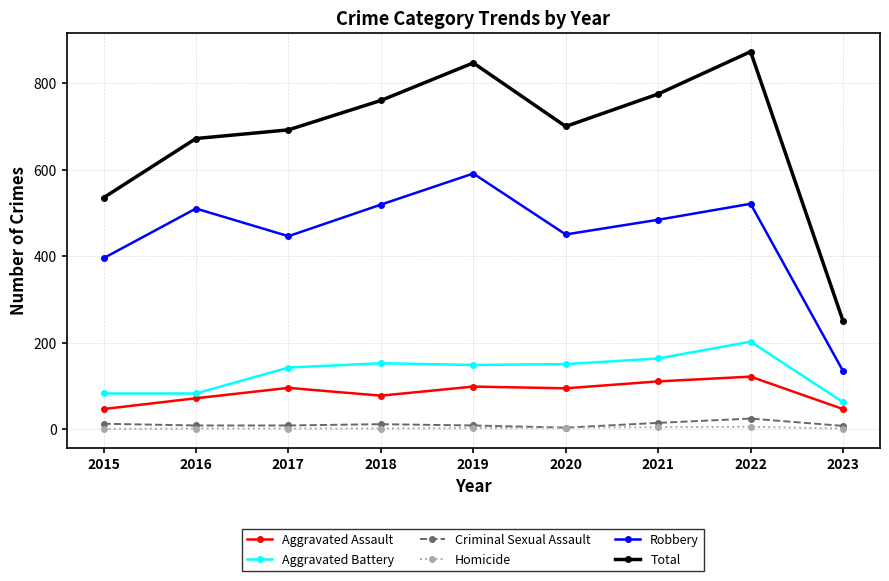

Which label corresponds to the largest value in the chart?

2022